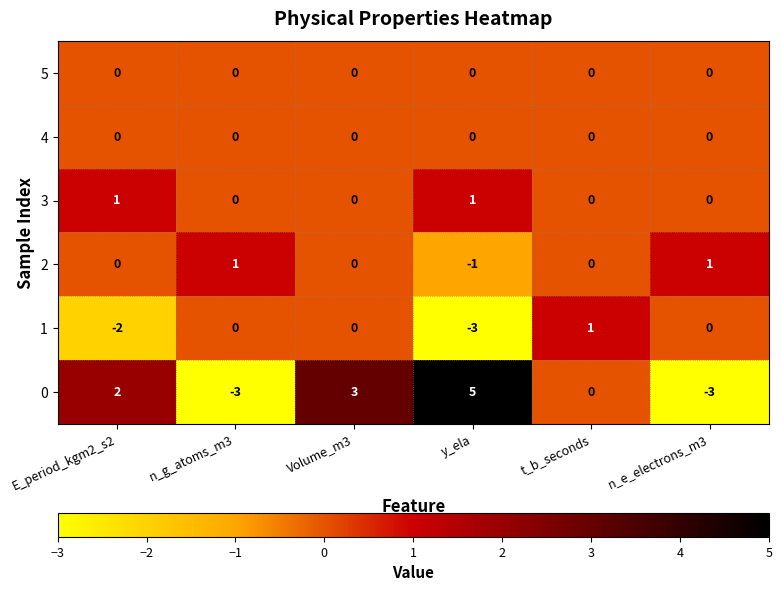

What is the minimum value shown in the chart?

-3